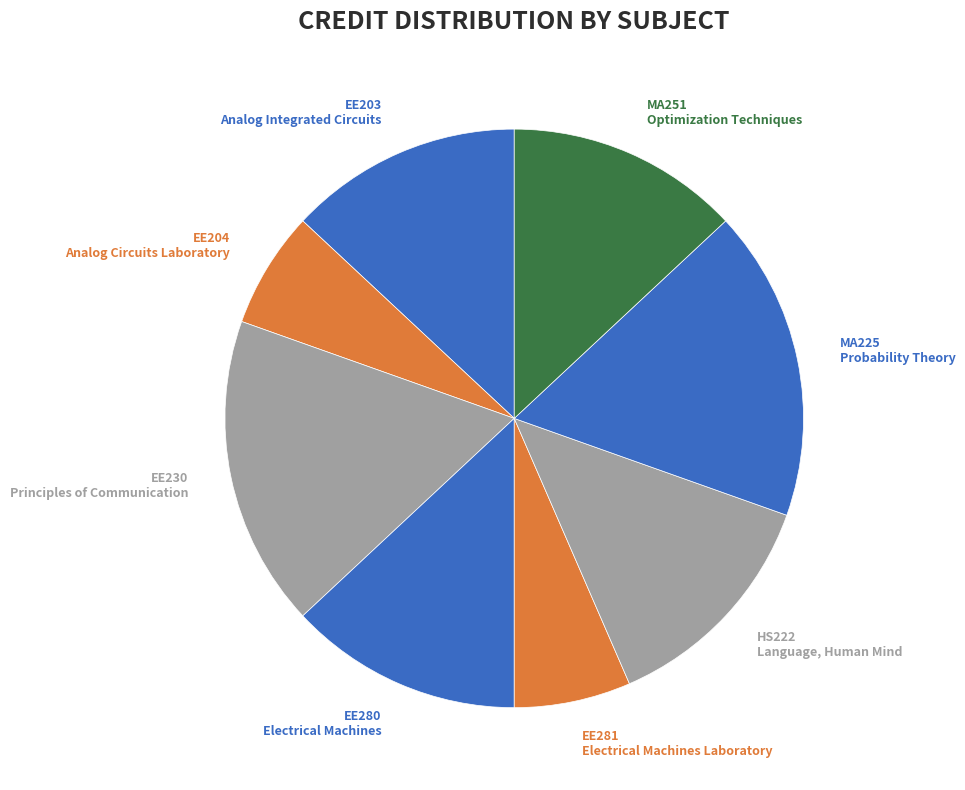

Do HS222 Language, Human Mind and EE203 Analog Integrated Circuits together represent more than half of the pie?

No